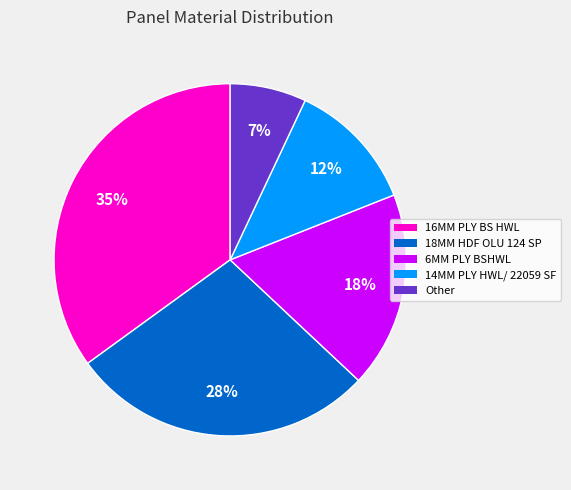

Count the number of slices in the pie.

5